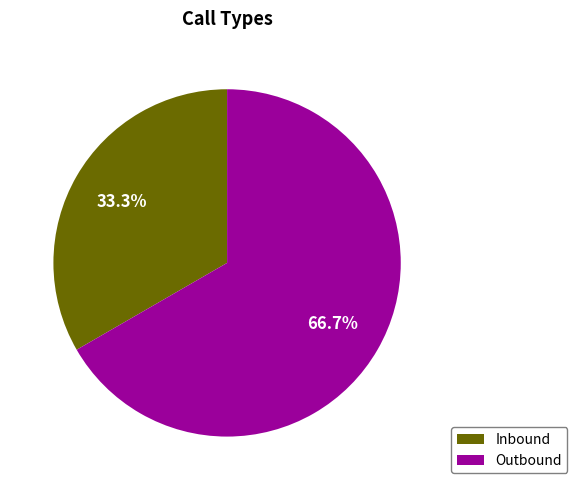

To the nearest percent, what is the difference between the largest and smallest slice percentages?

33%